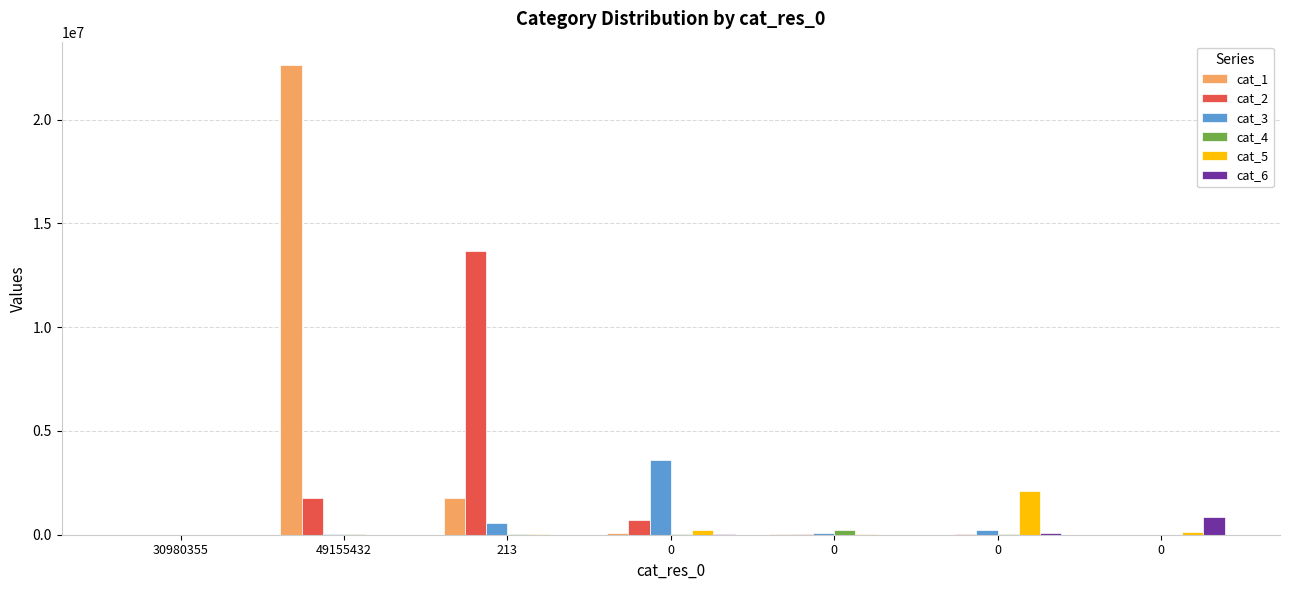

Does the chart contain stacked bars?

No